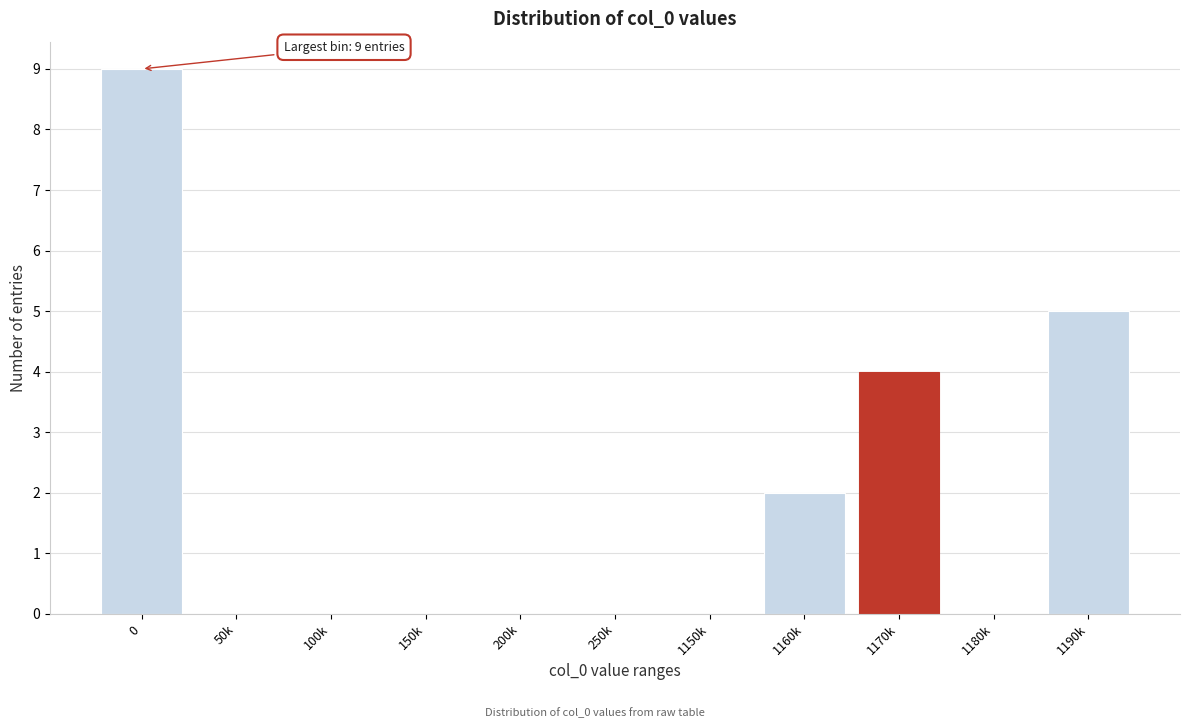

Reading left to right, list all the values displayed in this chart.

0=9	50k=0	100k=0	150k=0	200k=0	250k=0	1150k=0	1160k=2	1170k=4	1180k=0	1190k=5